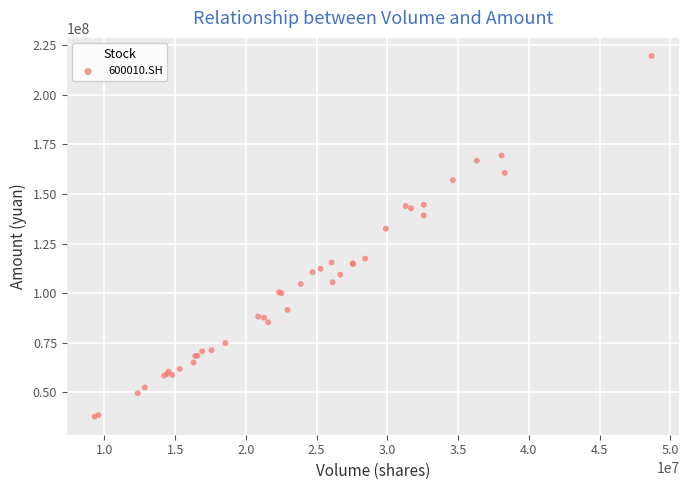

What Y value in the scatter plot is closest to 128689018?

132516041